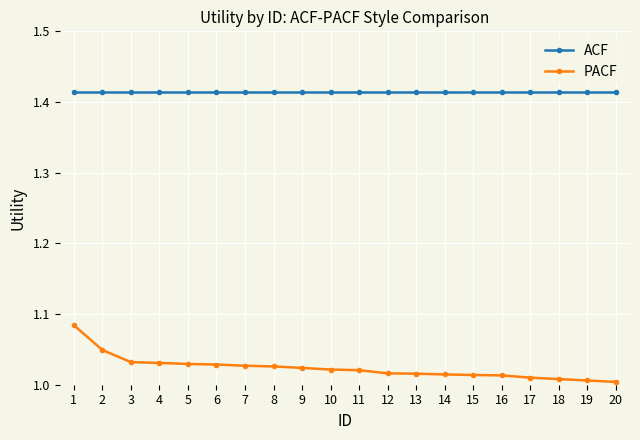

At 2, list the series in order from largest to smallest.

ACF, PACF